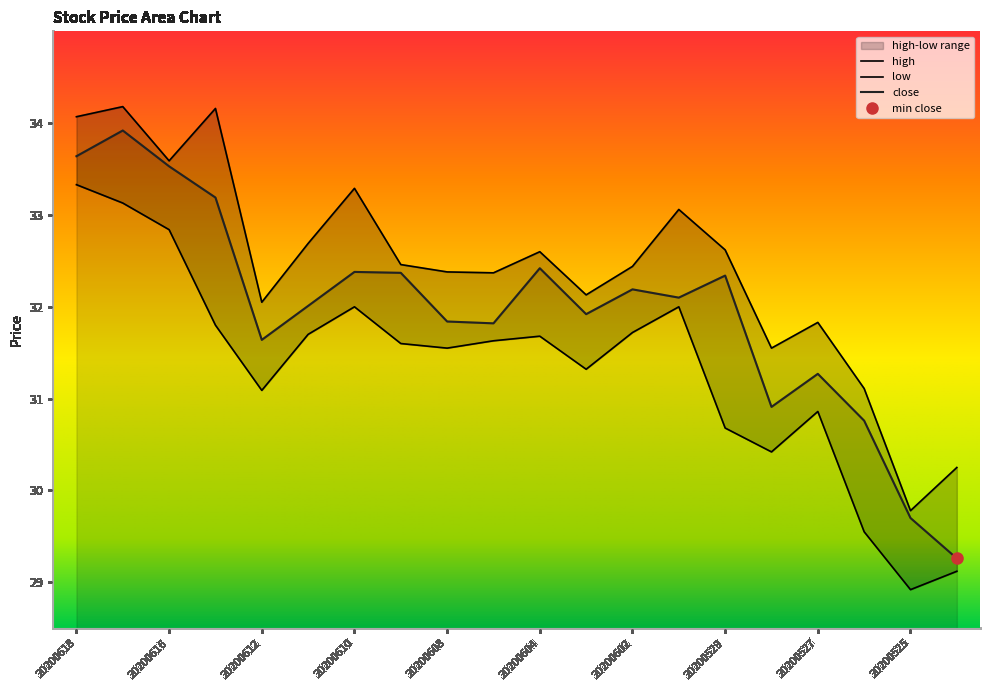

At which label does low first exceed 31?

20200618